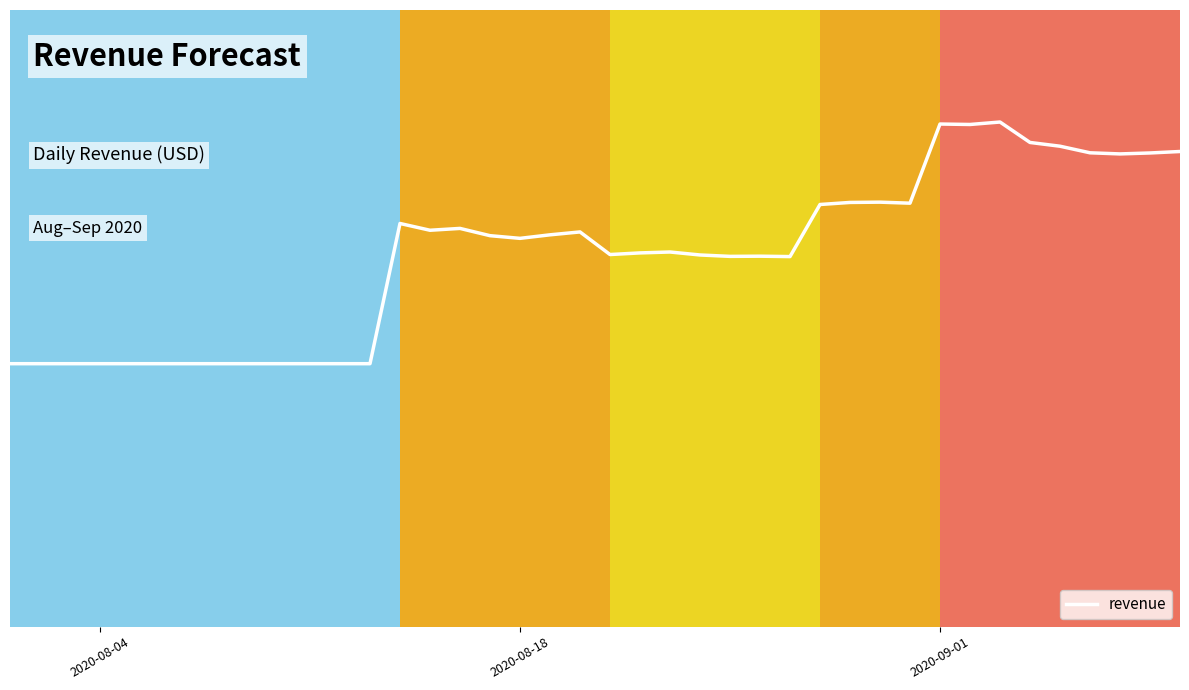

What is the average value?

33109.6